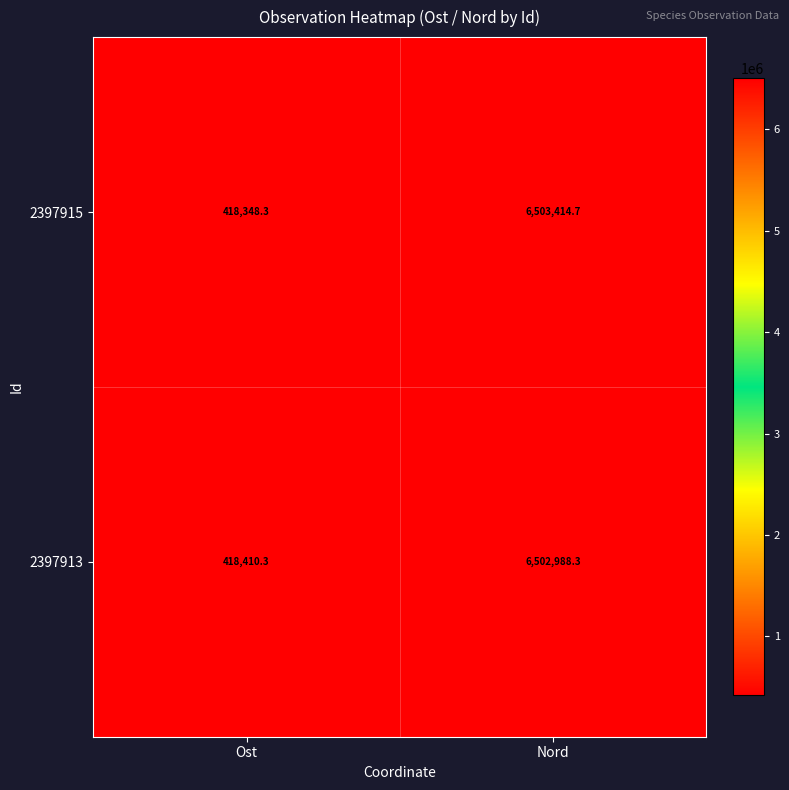

List the series in order of their overall mean, highest first.

2397915, 2397913